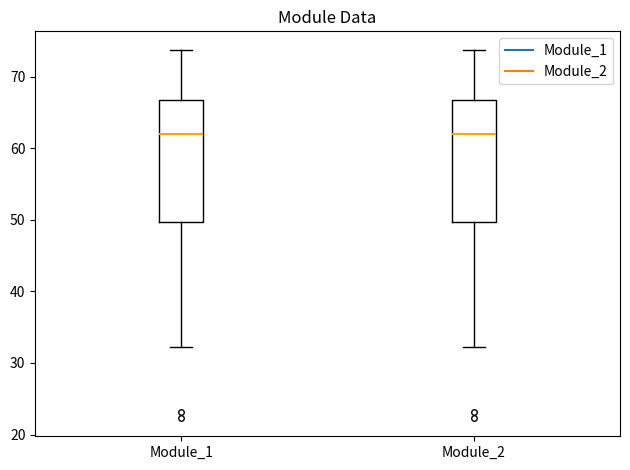

Reading left to right, read every box against the y-axis: the position of its median line, the range the box covers, and the ends of its whiskers. The values are not printed on the chart, so give them approximately, as read against the axis.

Module_1: median 62, box 50 to 67, whiskers 32 to 74
Module_2: median 62, box 50 to 67, whiskers 32 to 74